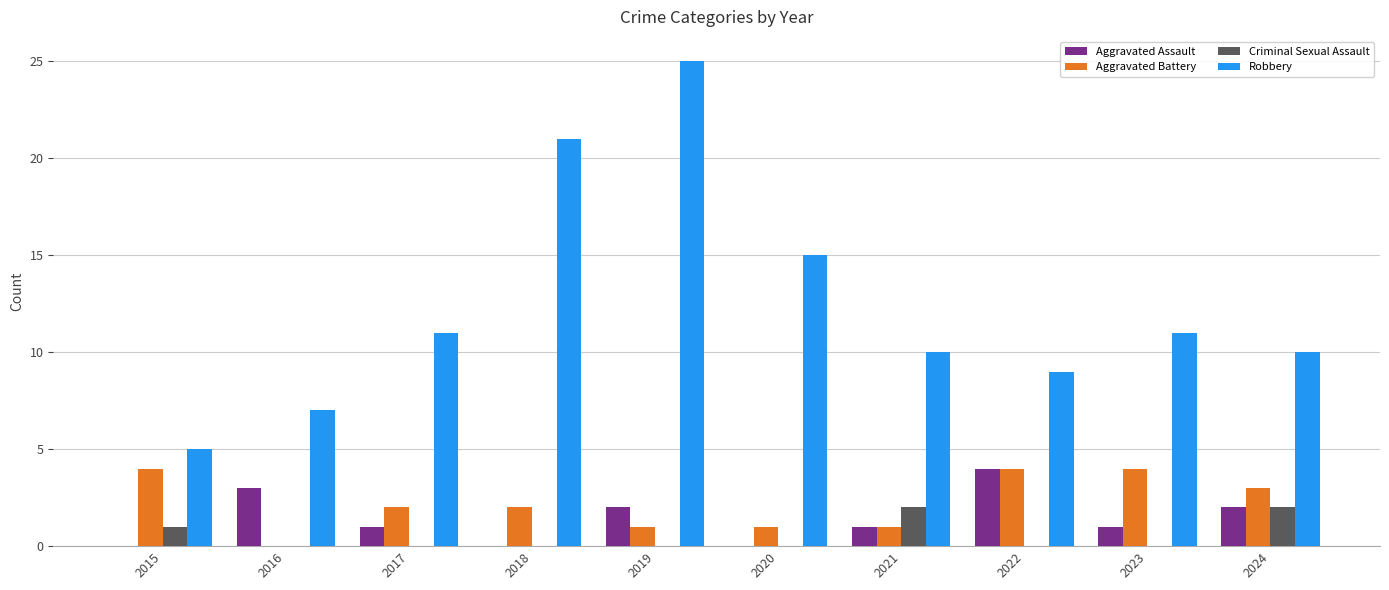

Reading left to right, what are all the values shown in this chart?

Aggravated Assault: 2015=0	2016=3	2017=1	2018=0	2019=2	2020=0	2021=1	2022=4	2023=1	2024=2
Aggravated Battery: 2015=4	2016=0	2017=2	2018=2	2019=1	2020=1	2021=1	2022=4	2023=4	2024=3
Criminal Sexual Assault: 2015=1	2016=0	2017=0	2018=0	2019=0	2020=0	2021=2	2022=0	2023=0	2024=2
Robbery: 2015=5	2016=7	2017=11	2018=21	2019=25	2020=15	2021=10	2022=9	2023=11	2024=10